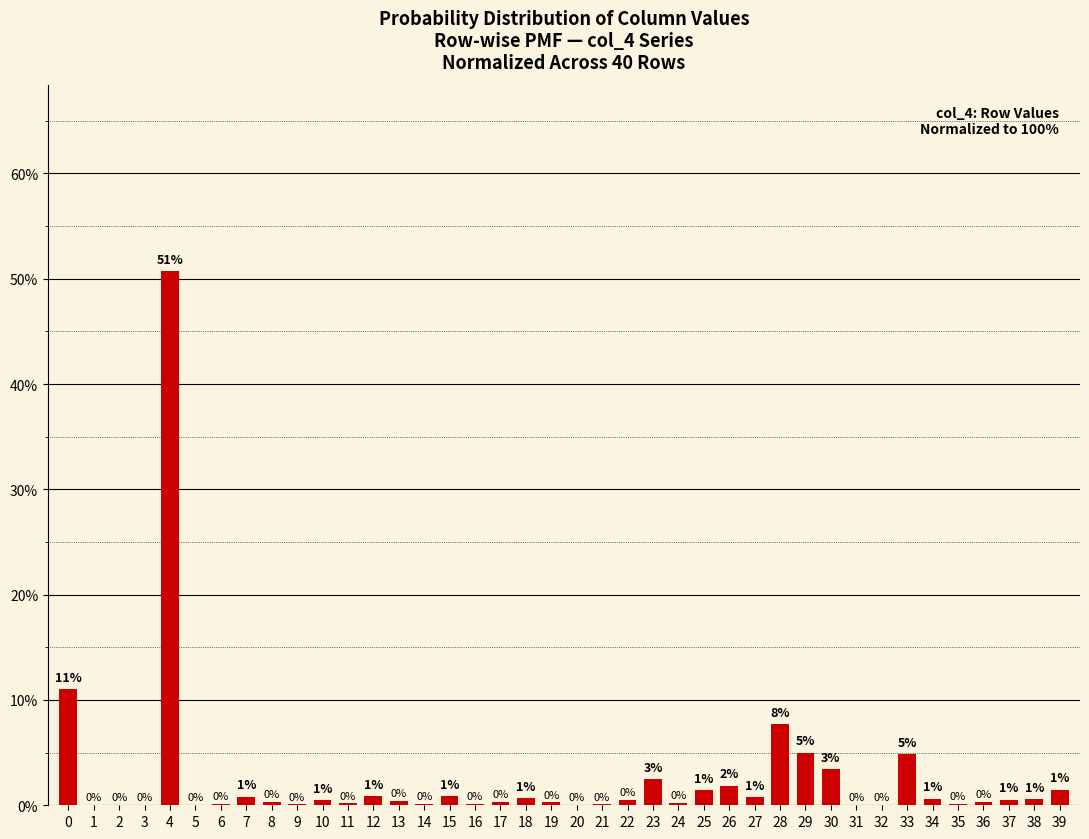

True or false: the data shows 11.0 at 0.

True